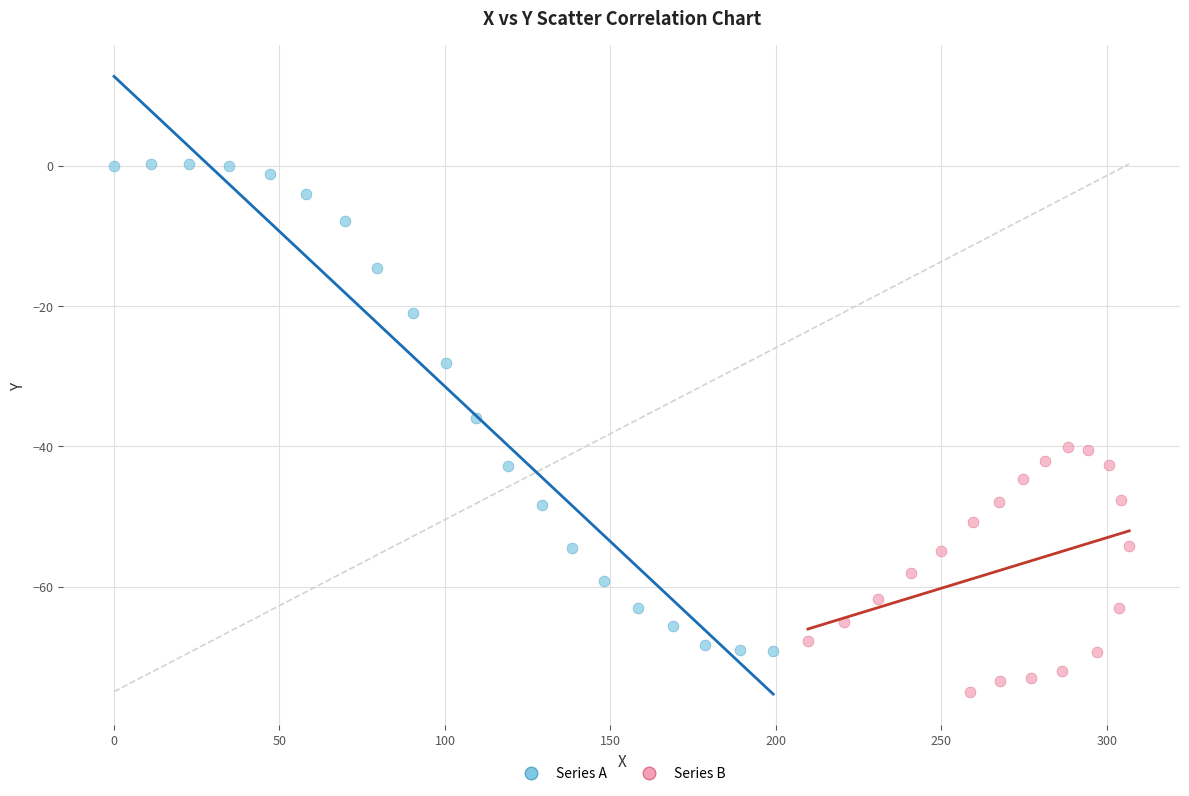

Which series has the widest spread of Y values?

Series A